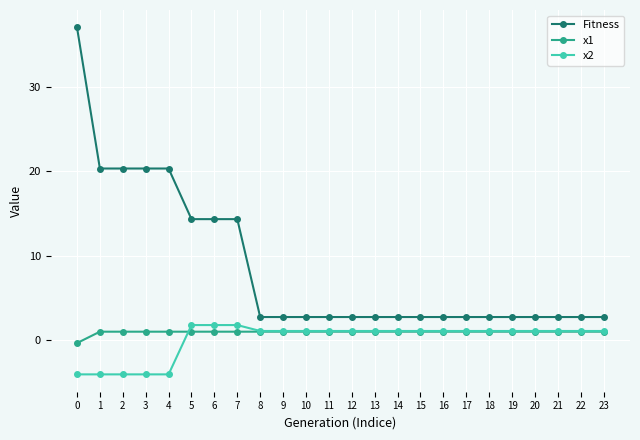

At how many categories does at least one series exceed 9?

8